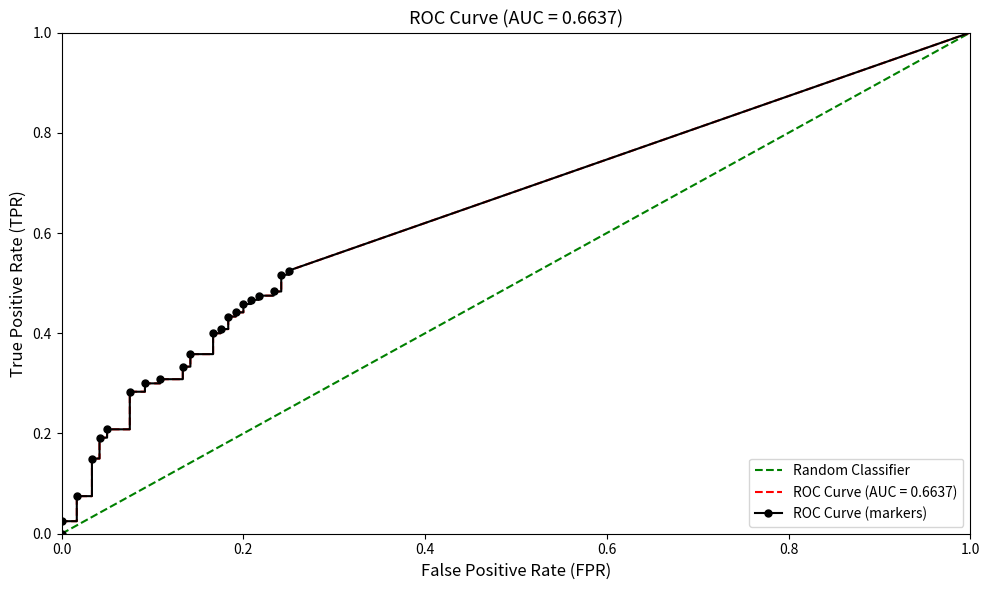

What is the label of the 37th point from the right?

3